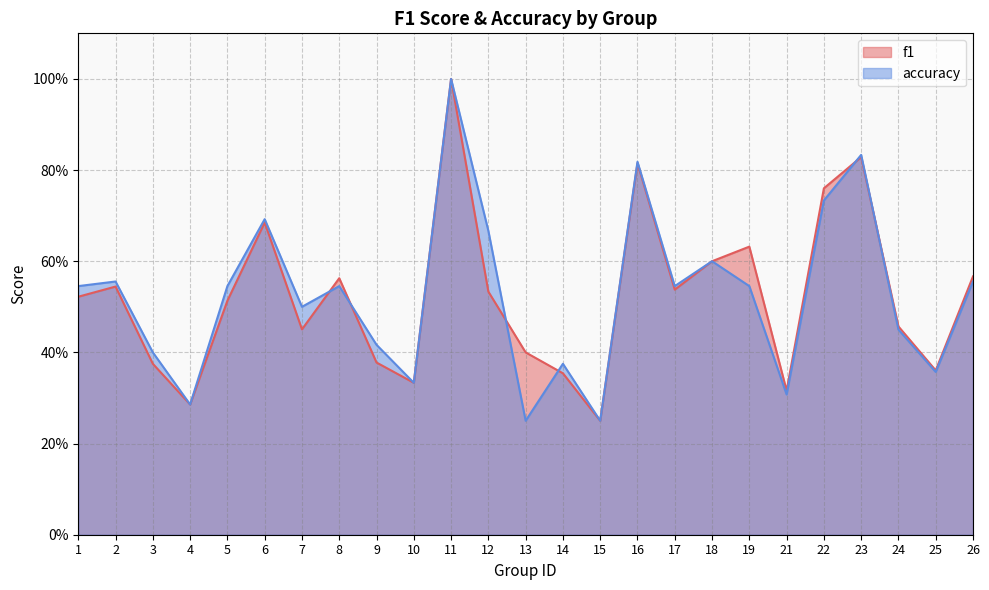

At how many categories does at least one series exceed 0?

25